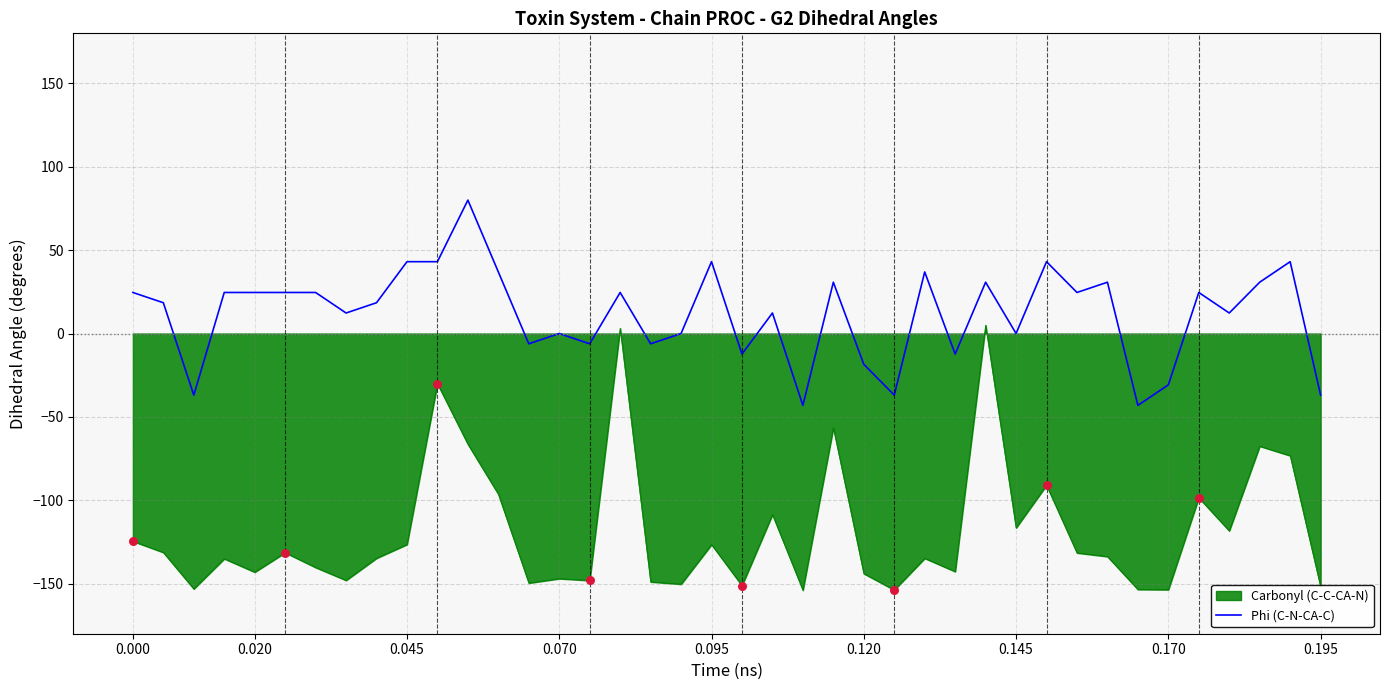

Which series has the largest range (max minus min)?

Carbonyl (C-C-CA-N)